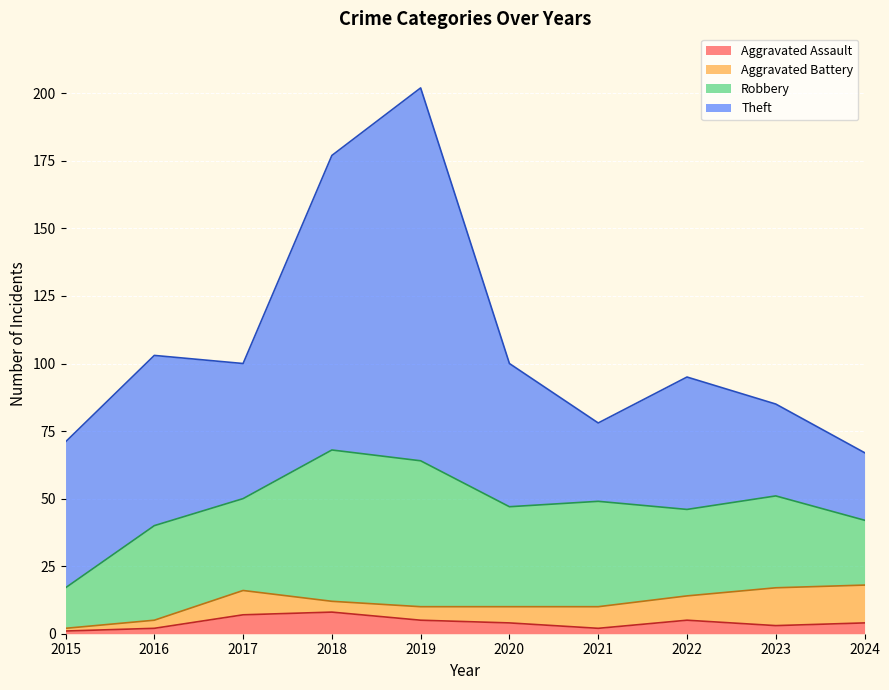

What is the sum of all Aggravated Battery values?

73